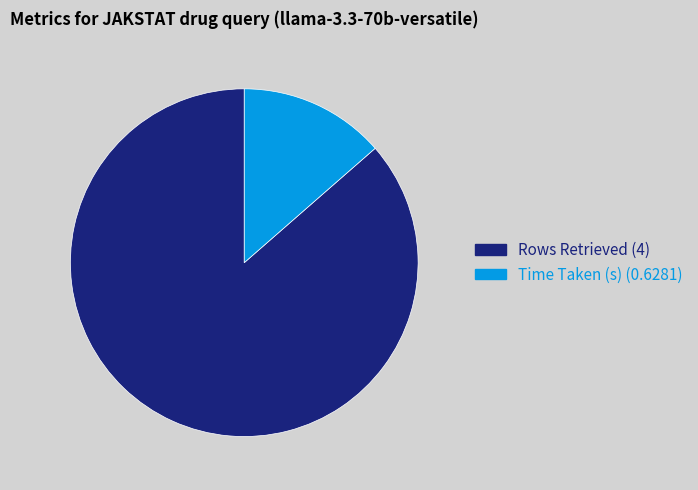

How many slices are in this pie chart?

2